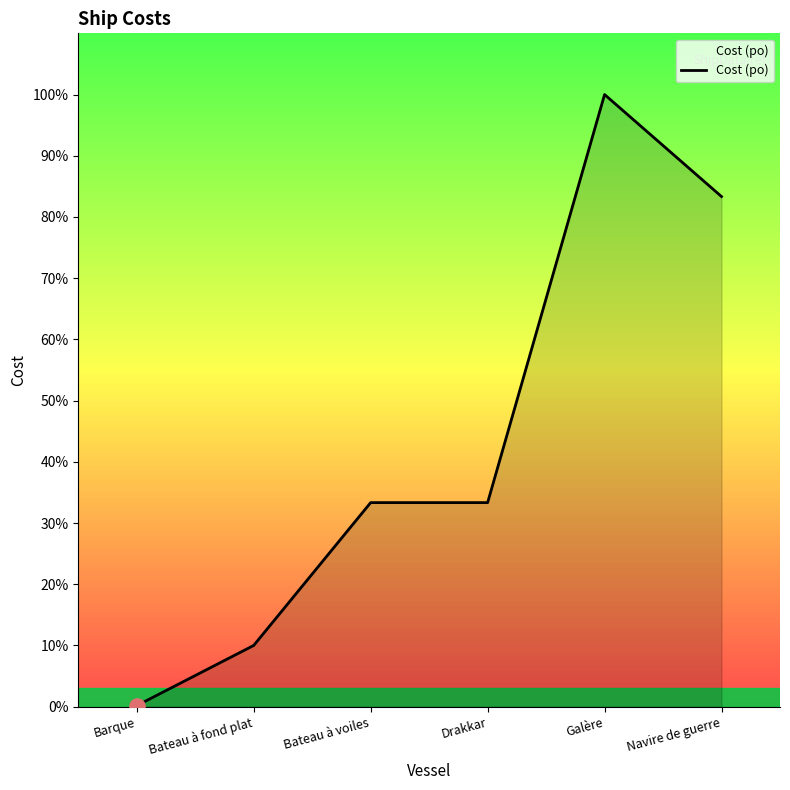

Approximately how many times larger is the value at Bateau à fond plat compared to Navire de guerre?

0.1